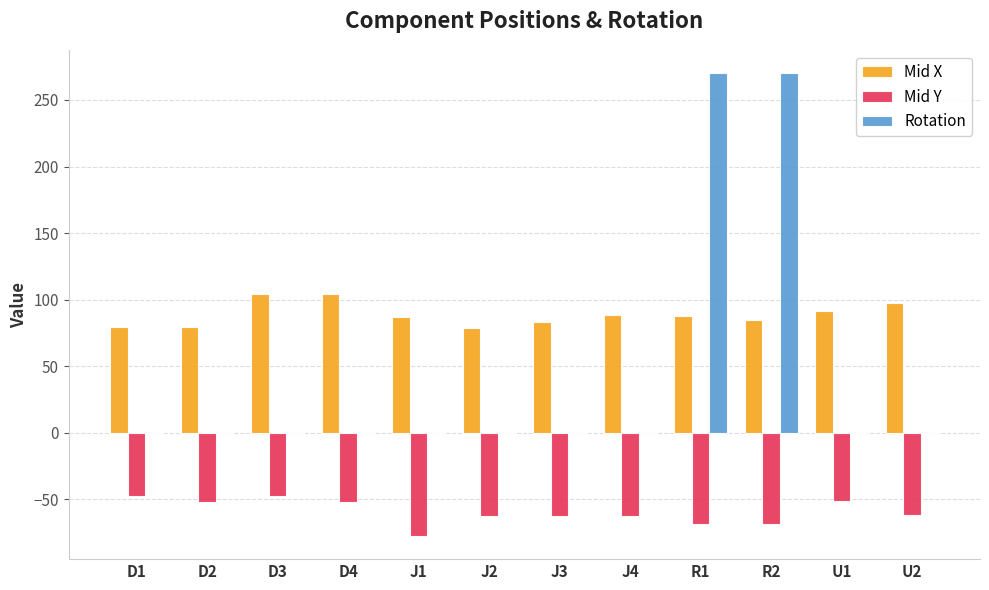

Does the chart contain stacked bars?

No